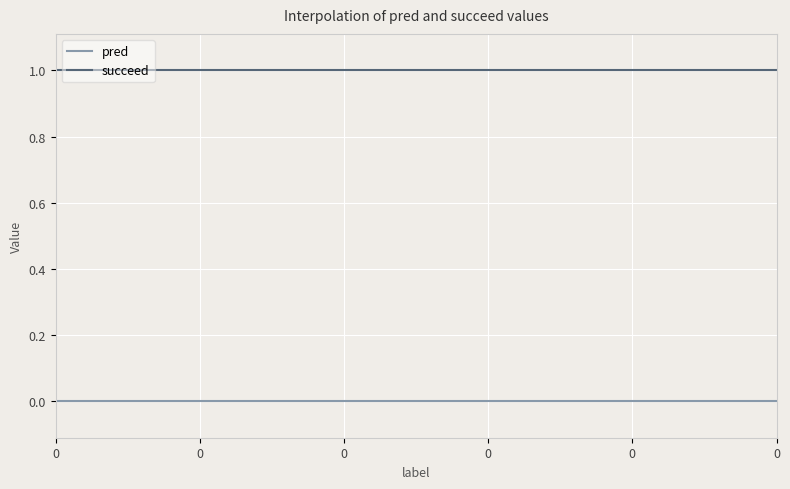

True or false: pred and succeed intersect in this chart.

False